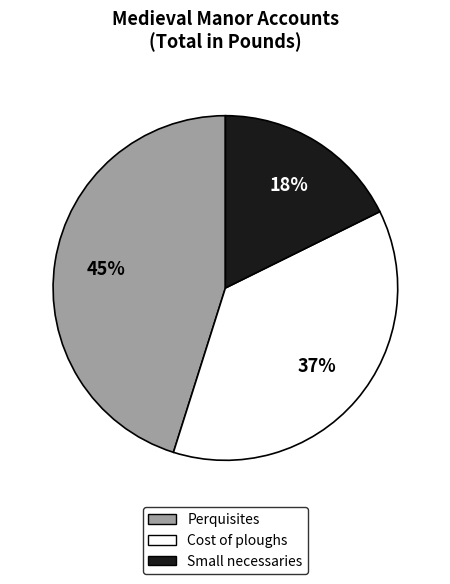

To the nearest percent, what portion does Small necessaries represent?

18%